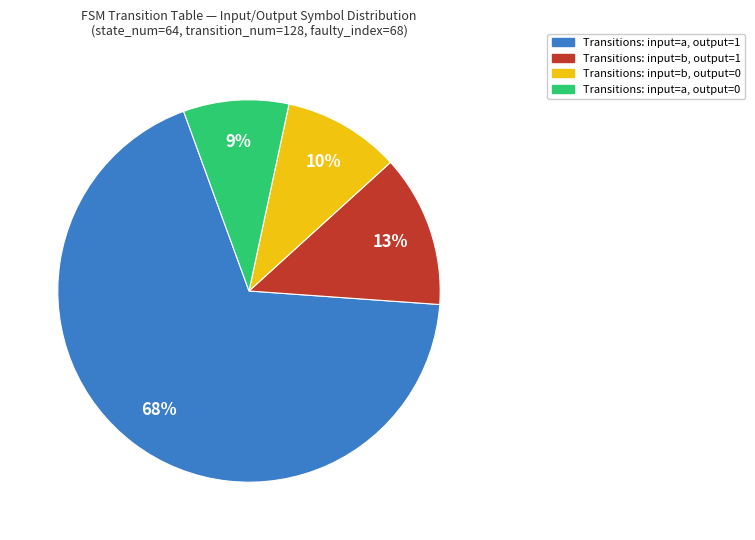

To the nearest percent, what is the average slice percentage?

25%